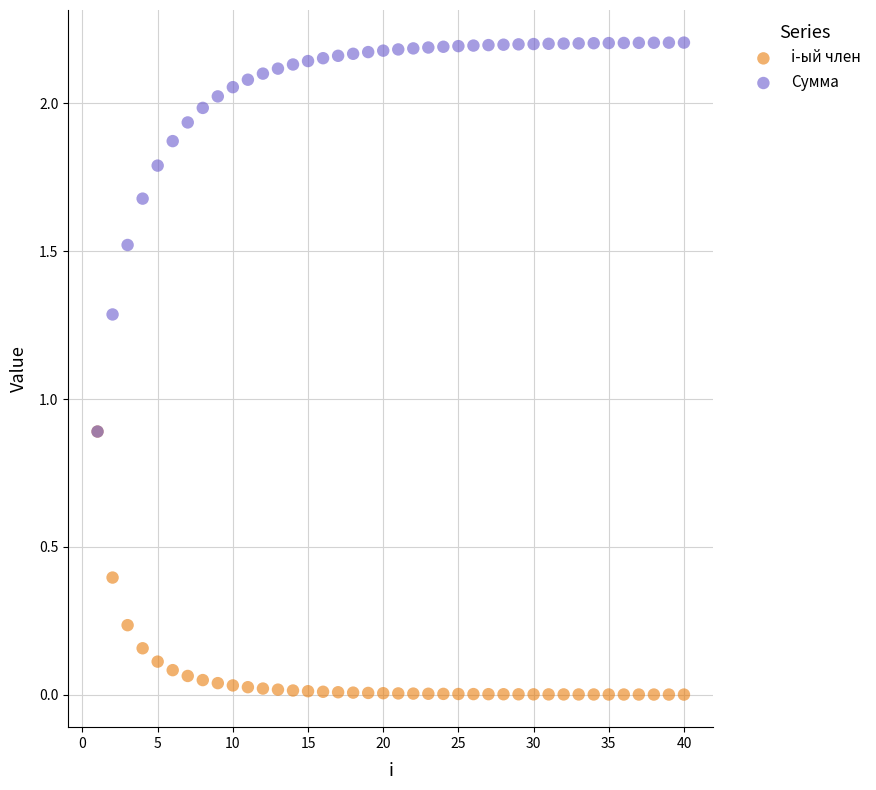

Which series contains the lowest Y value?

i-ый член